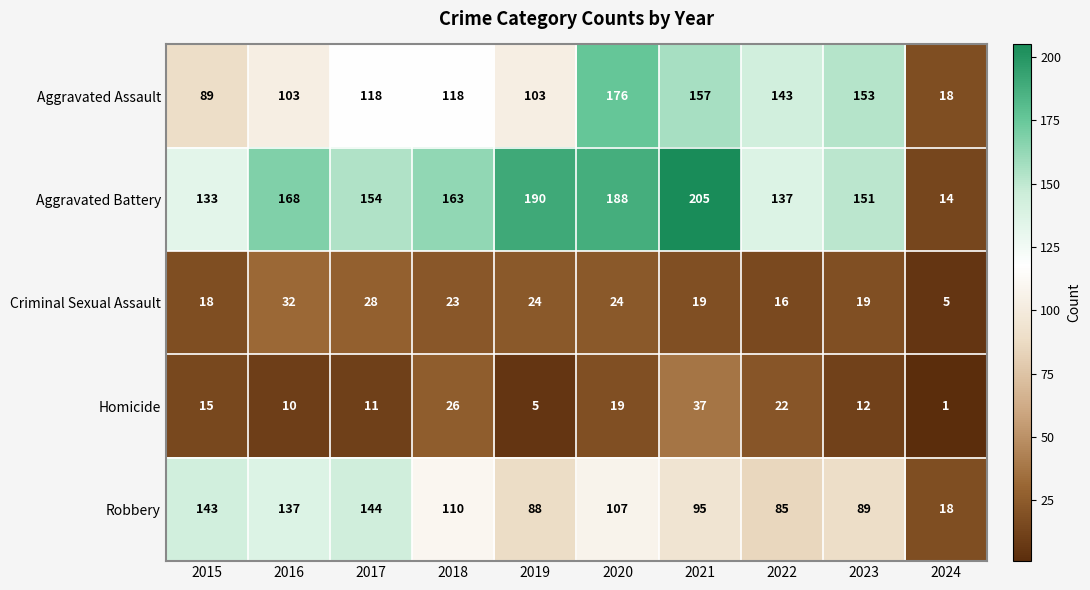

What is the smallest value displayed?

1